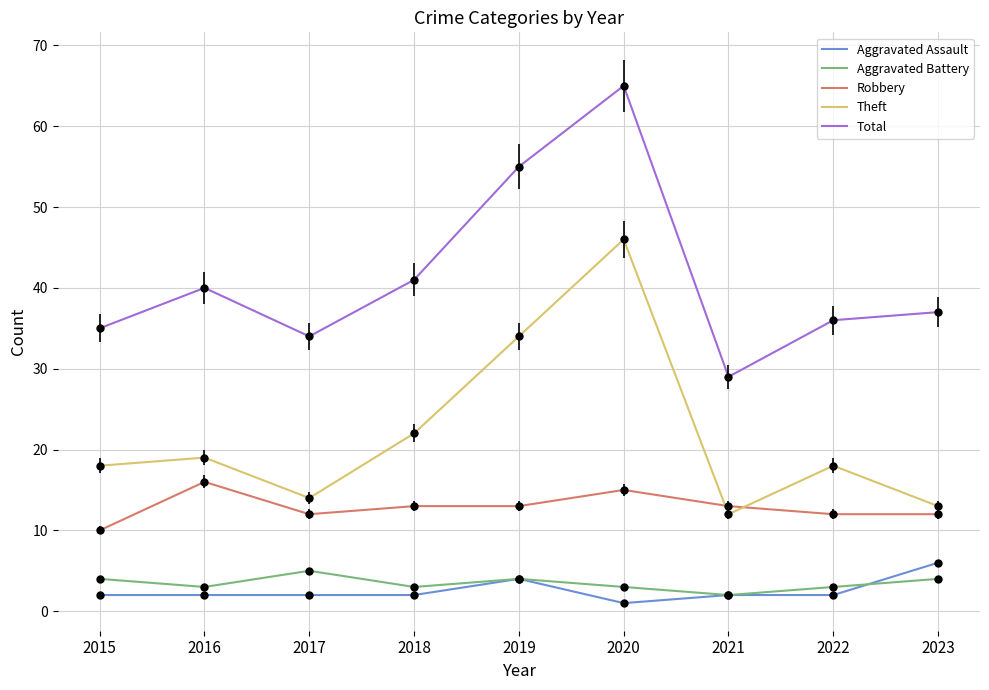

The value of Total at 2019 is 55. True or false?

True